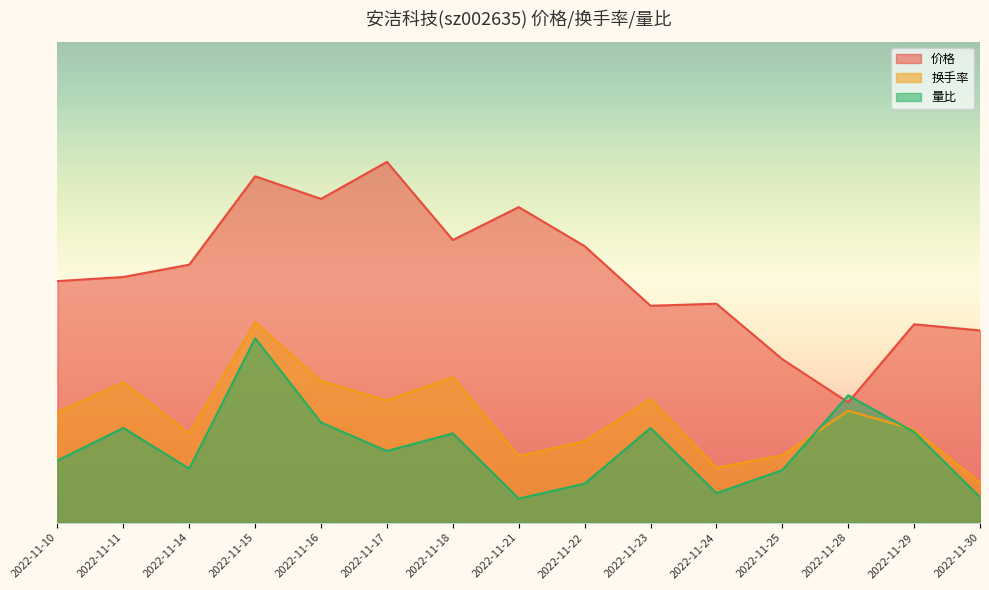

The 价格 series shows 2.8 at 2022-11-17. True or false?

False